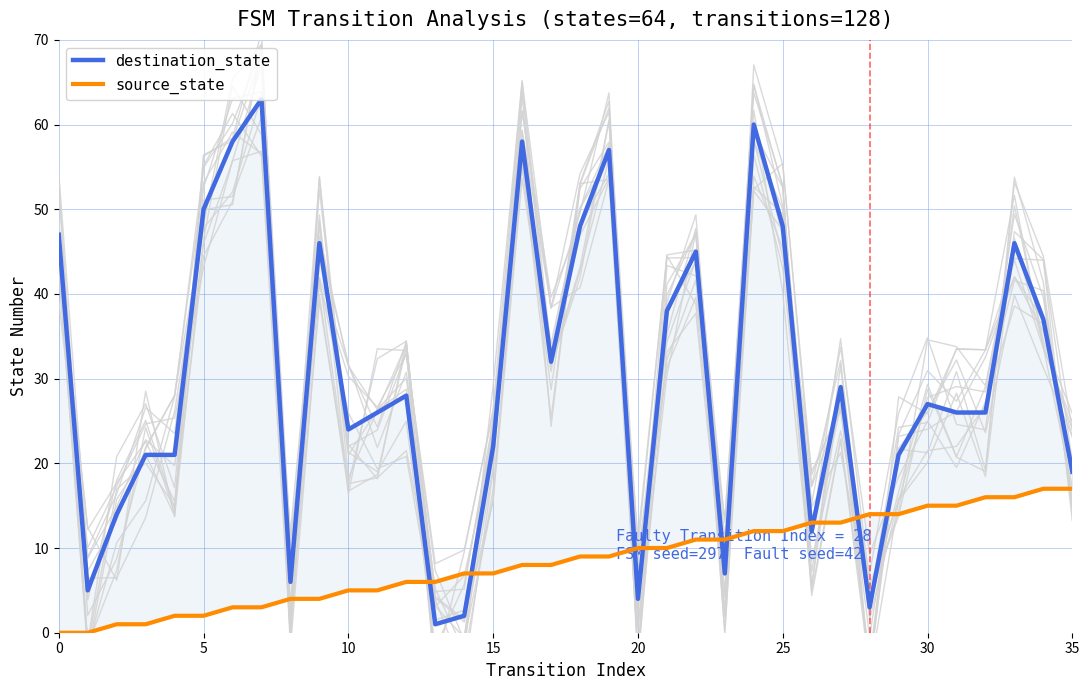

What is the approximate value of source_state at 23?

11